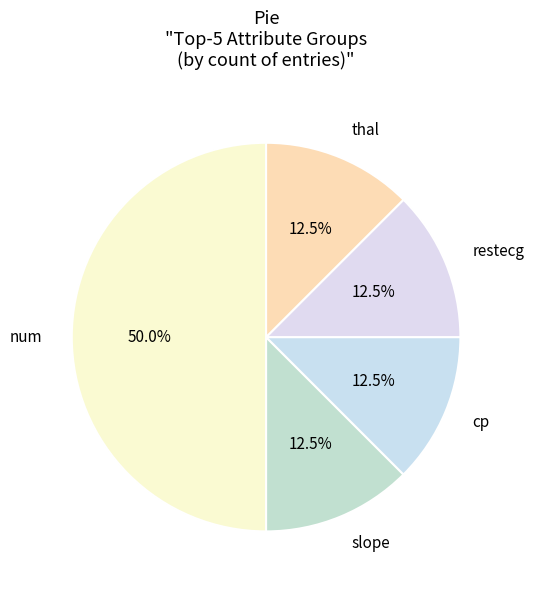

Does restecg represent more than half of the total?

No